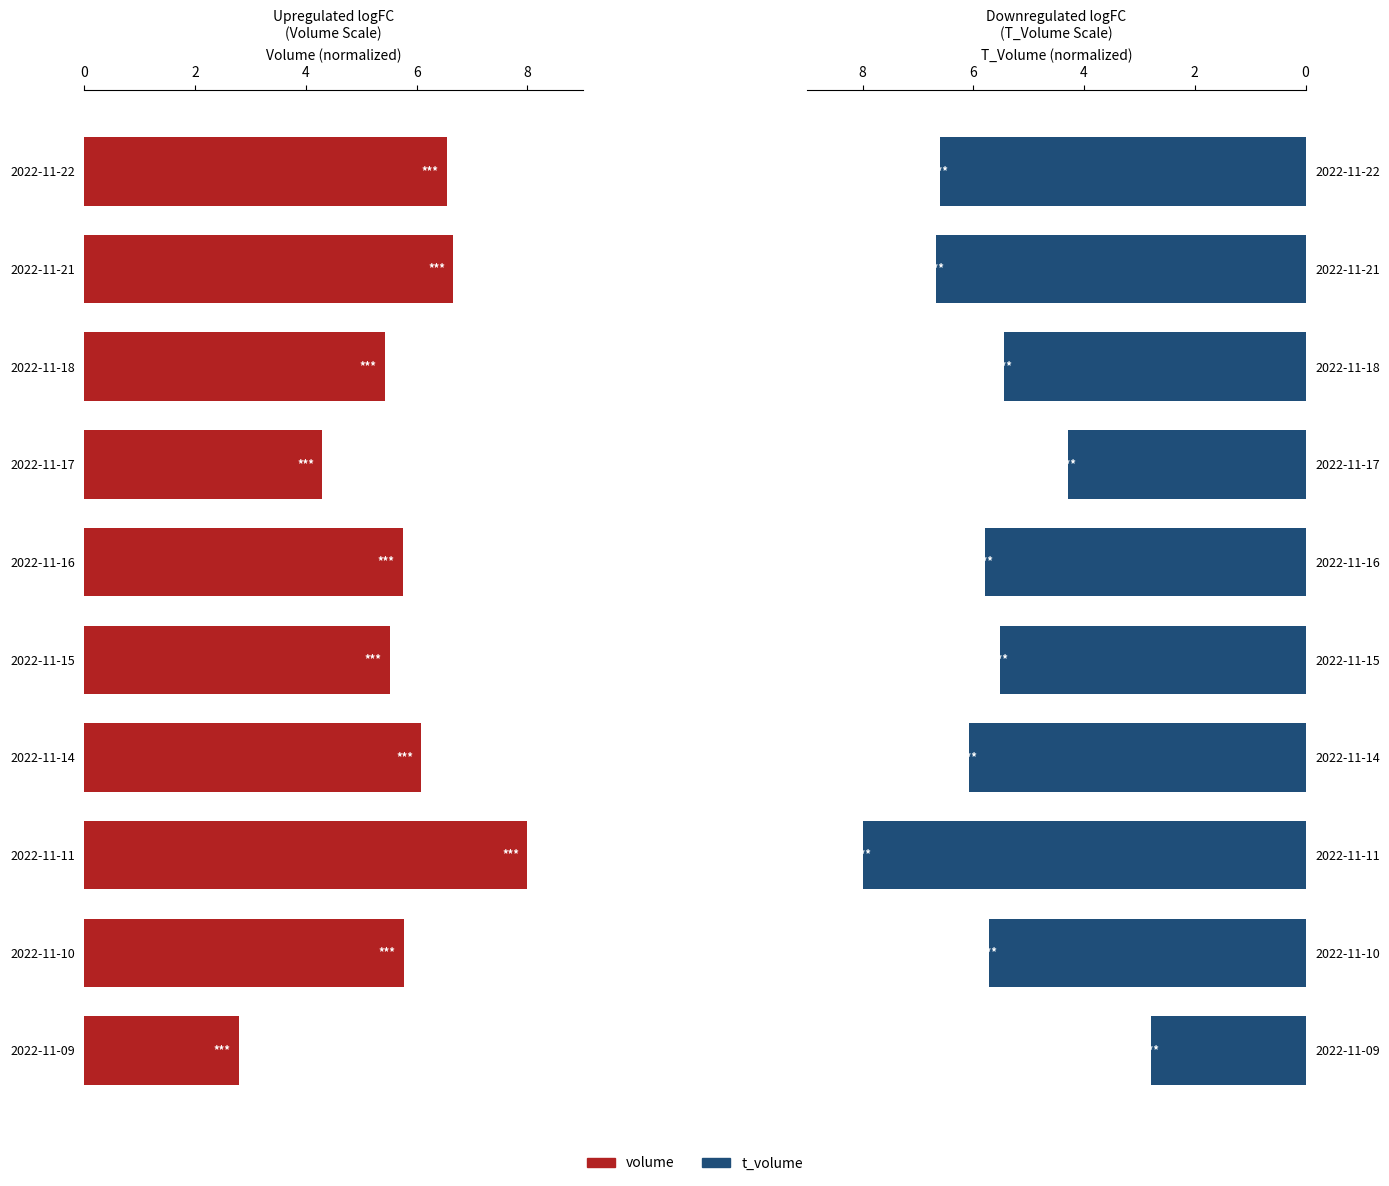

Reading right to left, list all the values displayed in this chart.

volume: 2.8	5.8	8.0	6.1	5.5	5.8	4.3	5.4	6.7	6.5
t_volume: 2.8	5.7	8.0	6.1	5.5	5.8	4.3	5.4	6.7	6.6